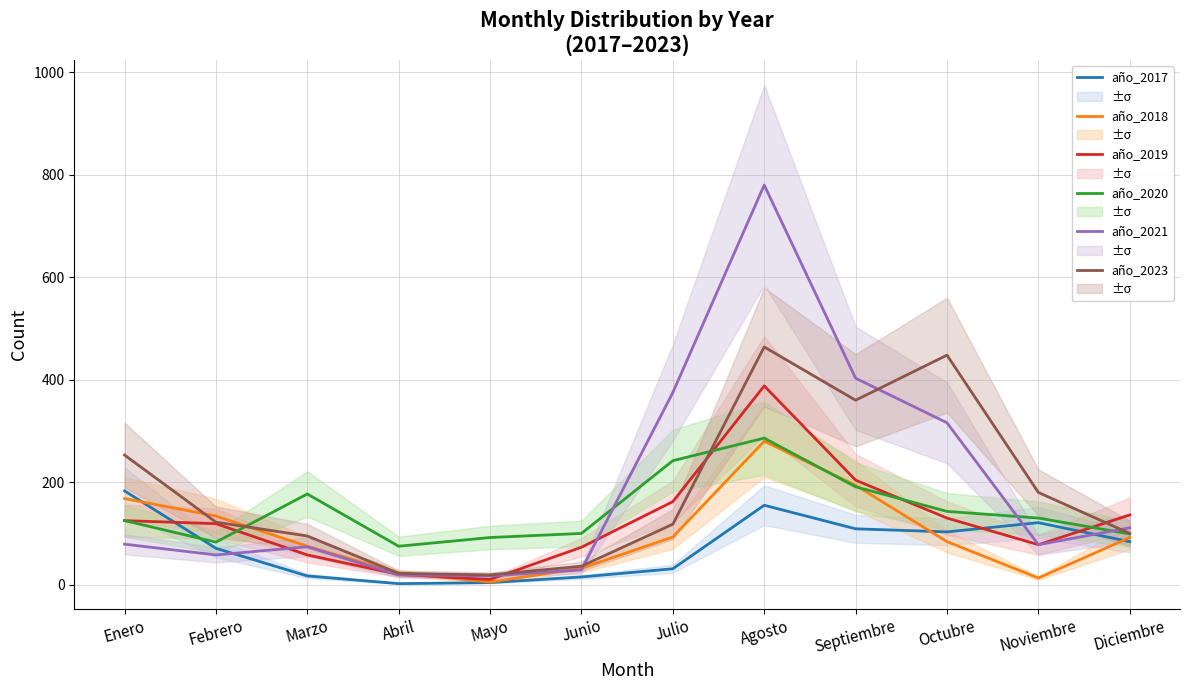

Is the value of año_2018 at Octubre greater than the value of año_2020 at Junio?

No